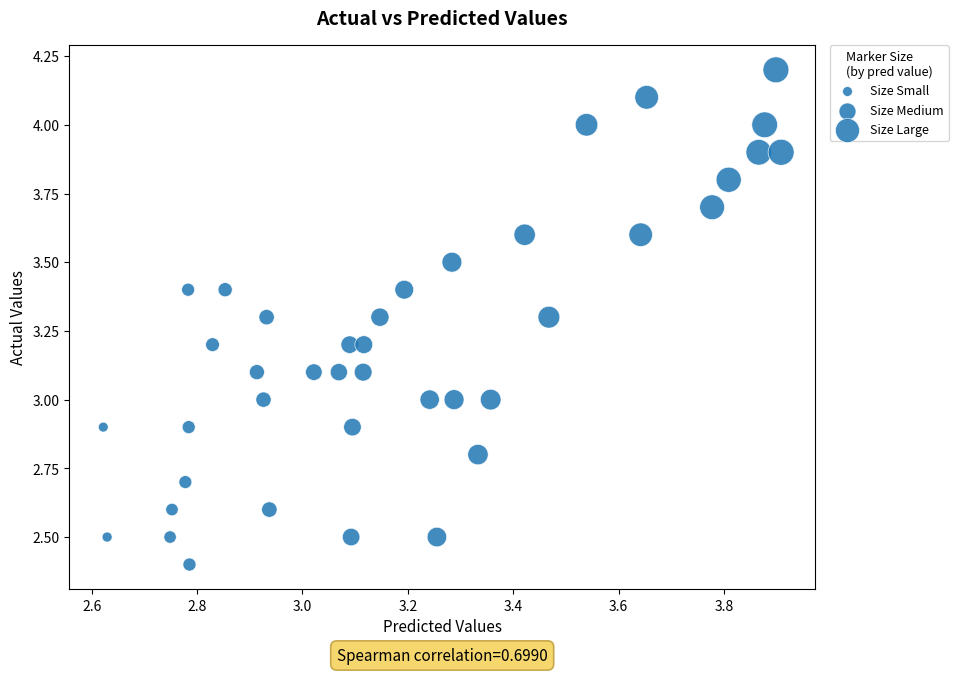

What is the range of Y values (max minus min)?

1.8